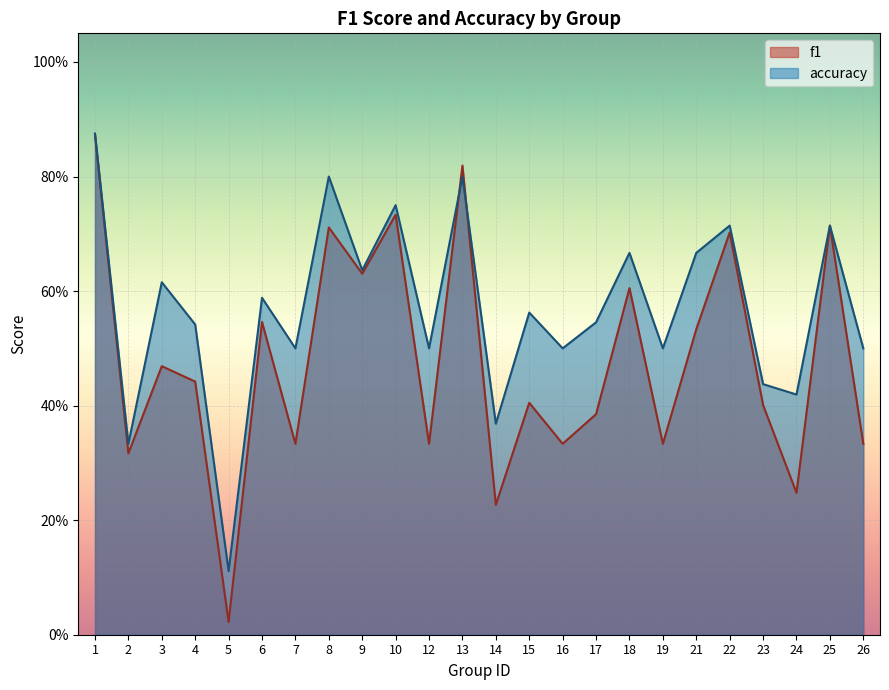

List the series in order of their peak value, highest first.

accuracy, f1